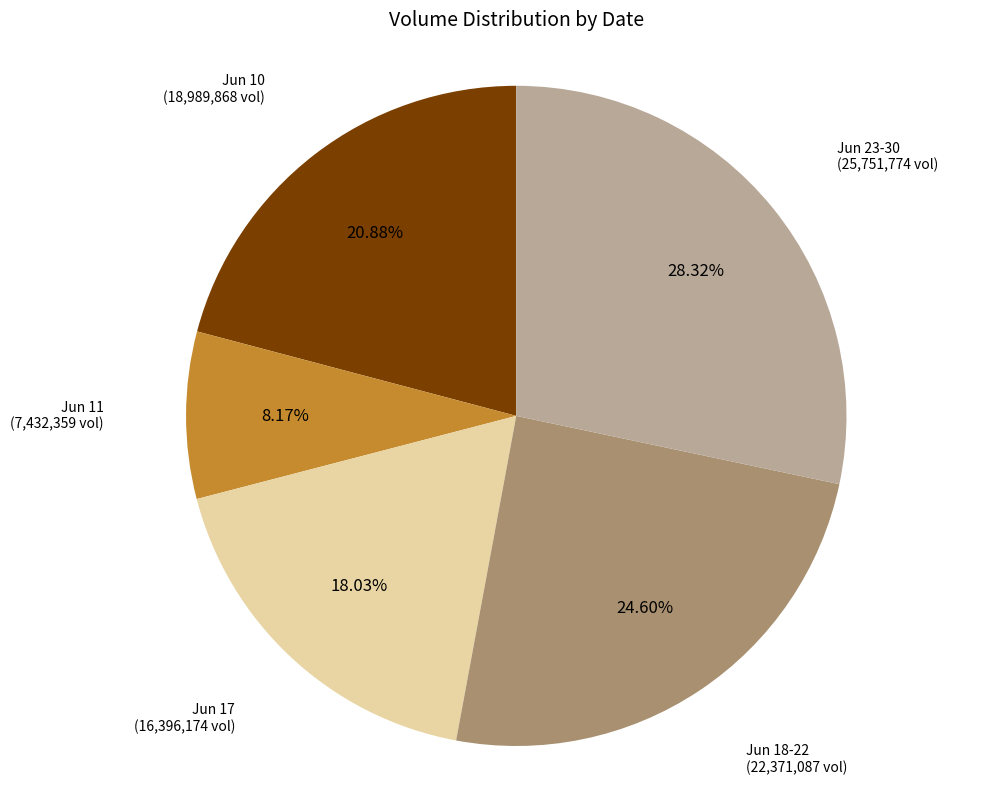

Does any single category account for the majority?

No